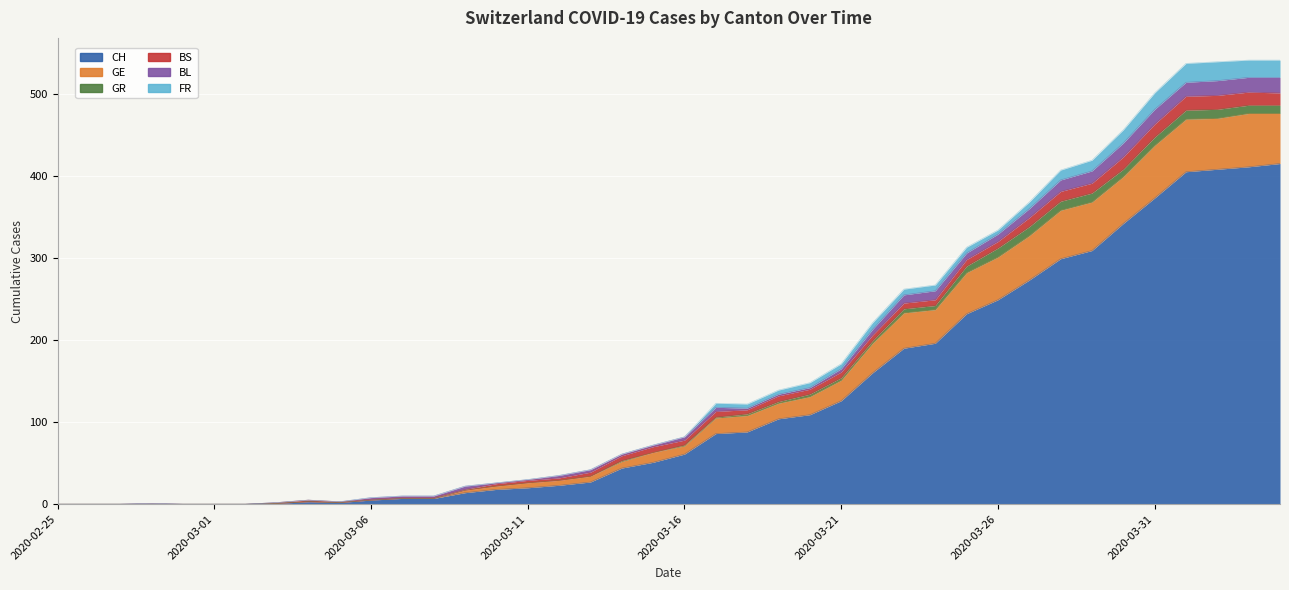

The BS series shows 12 at 33. True or false?

True